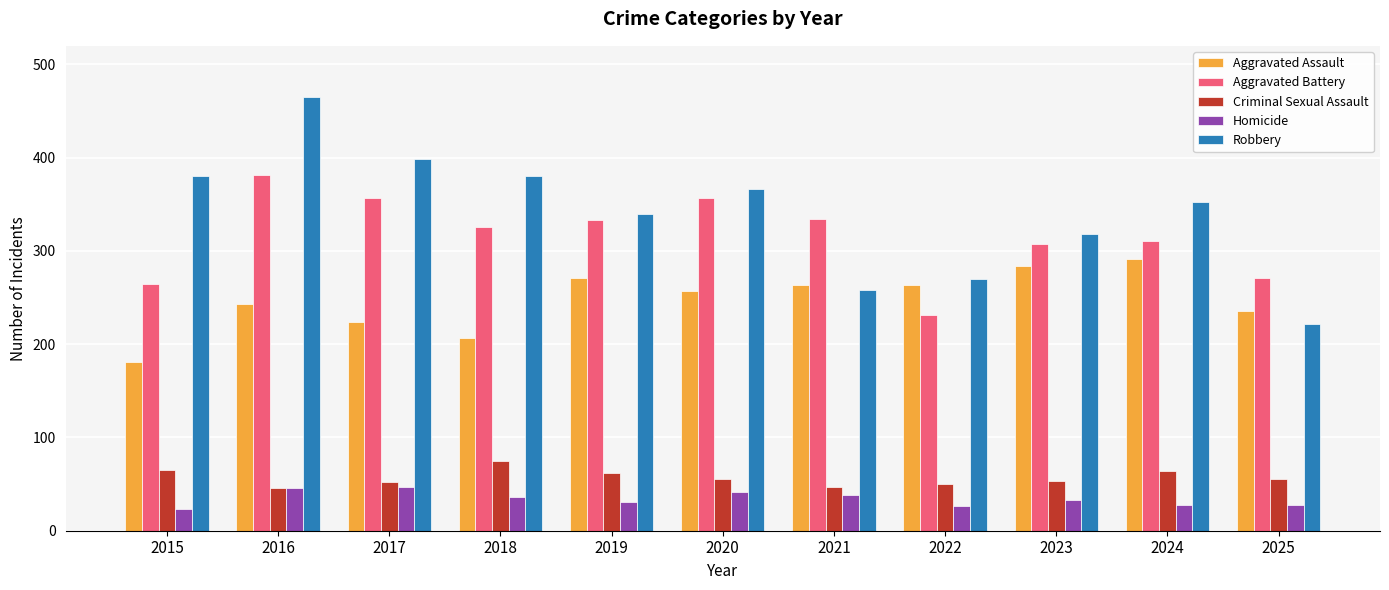

The Robbery series shows 380 at 2015. True or false?

True